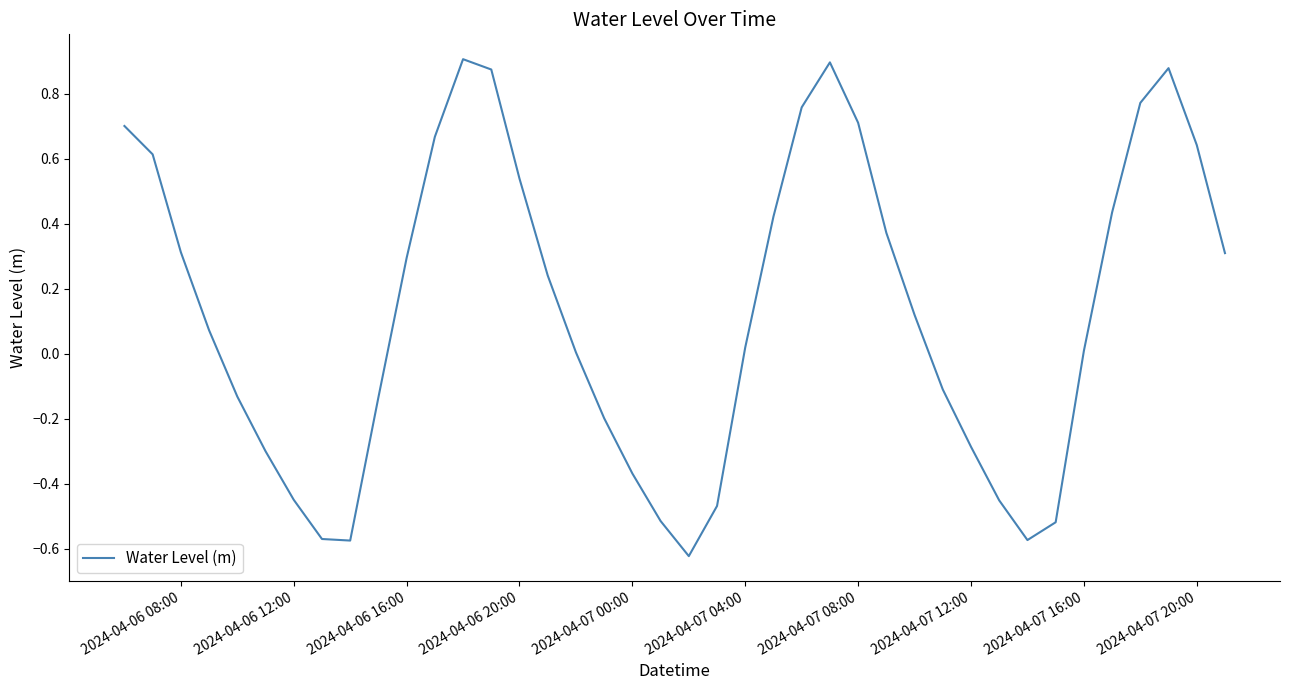

What is the difference between the maximum and minimum values?

1.5